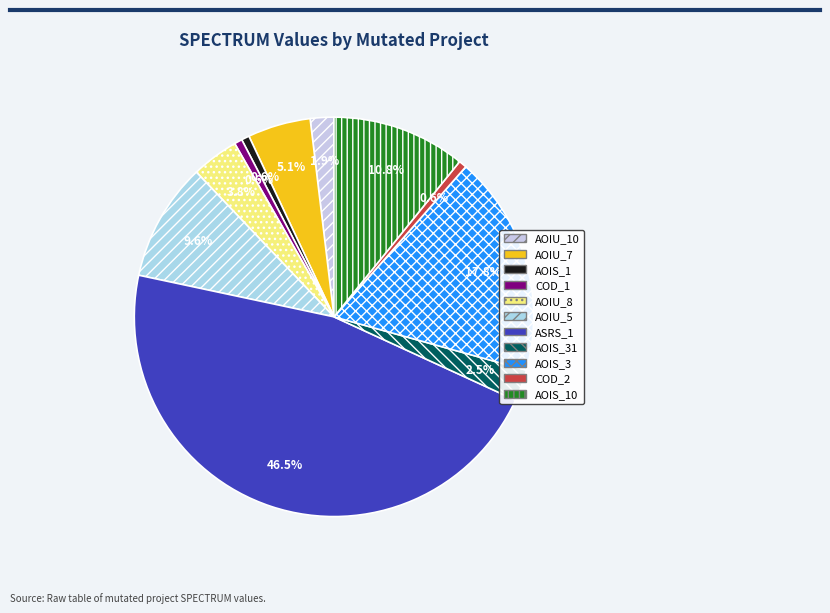

Does any single category account for the majority?

No